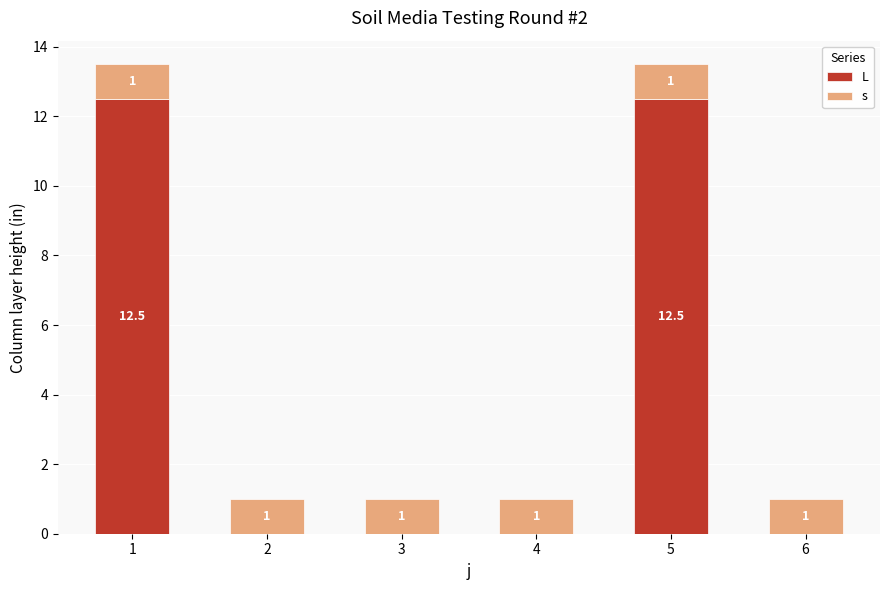

What is the total value across all series at 2?

1.0